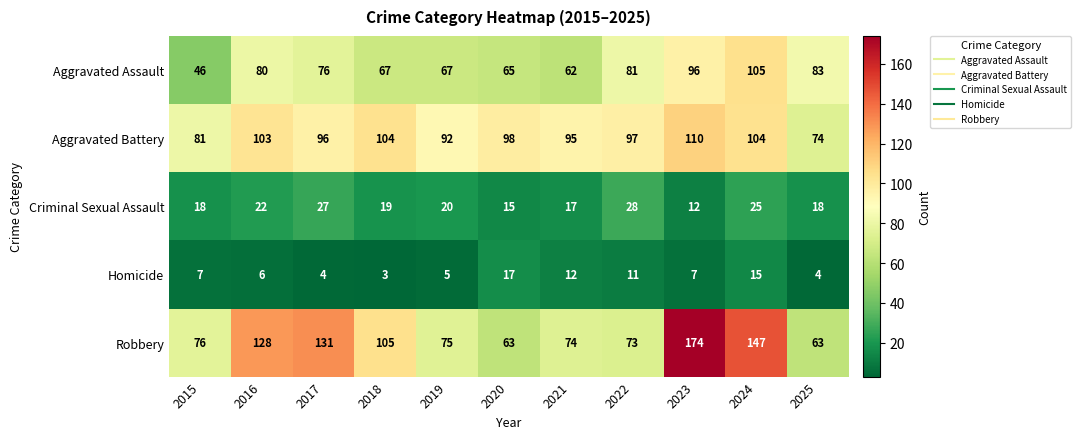

What is the total value across all series at 2017?

334